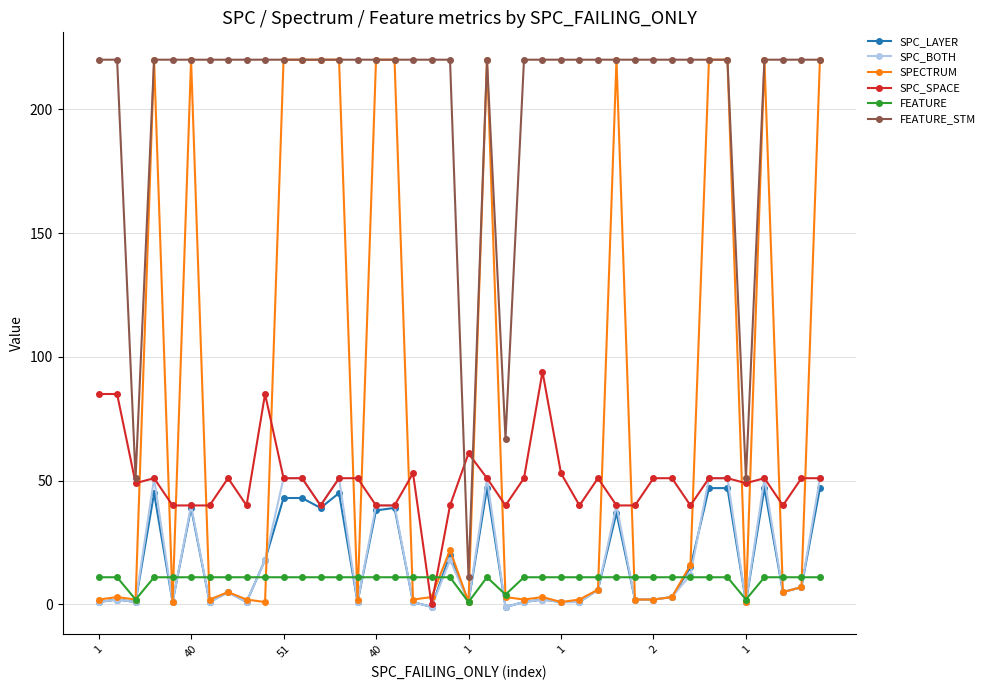

What are all the series names shown in the legend?

SPC_LAYER, SPC_BOTH, SPECTRUM, SPC_SPACE, FEATURE, FEATURE_STM